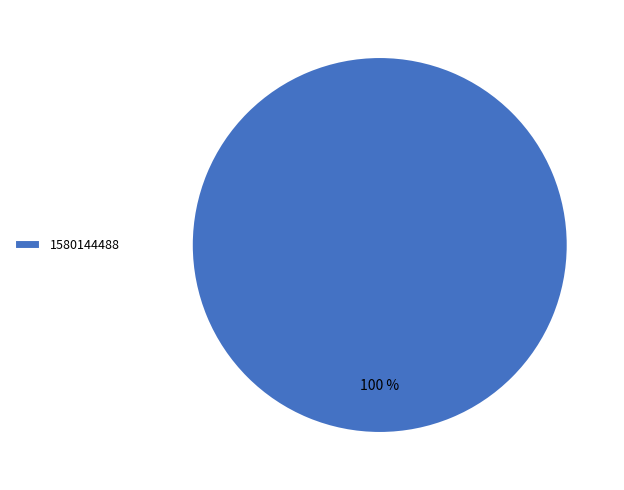

Rank the categories by value from lowest to highest.

1580144488